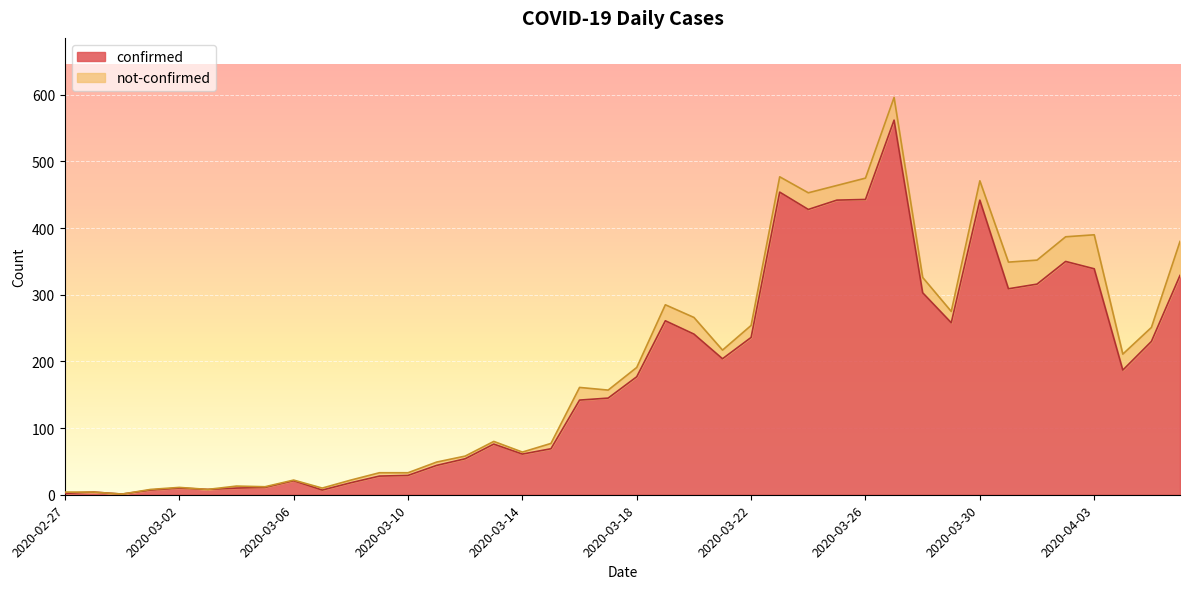

What is the difference between the maximum and minimum values?

561